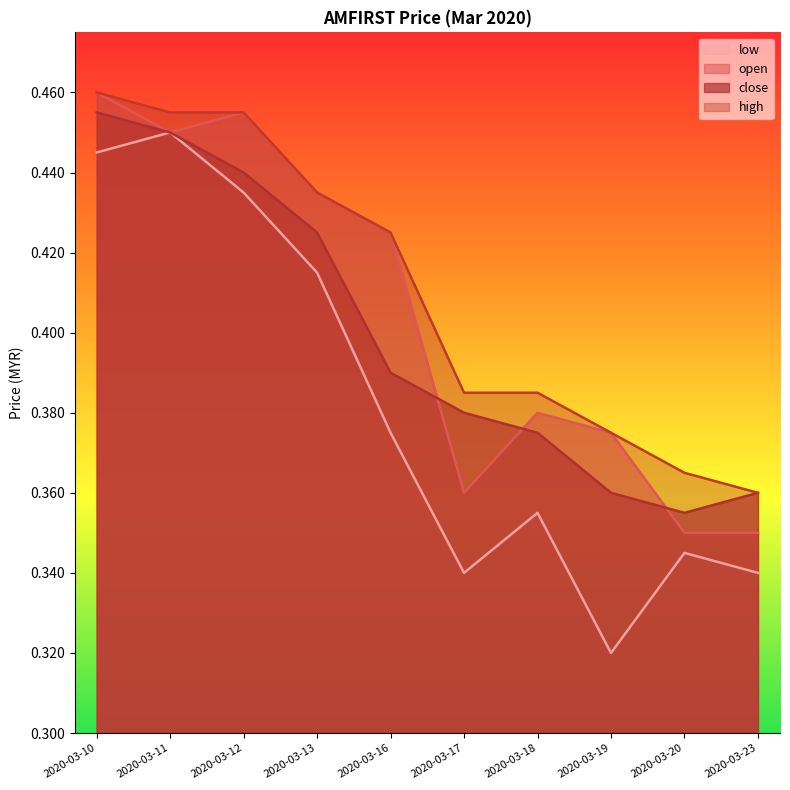

What is the difference between the open values at 2020-03-10 and 2020-03-20?

0.1